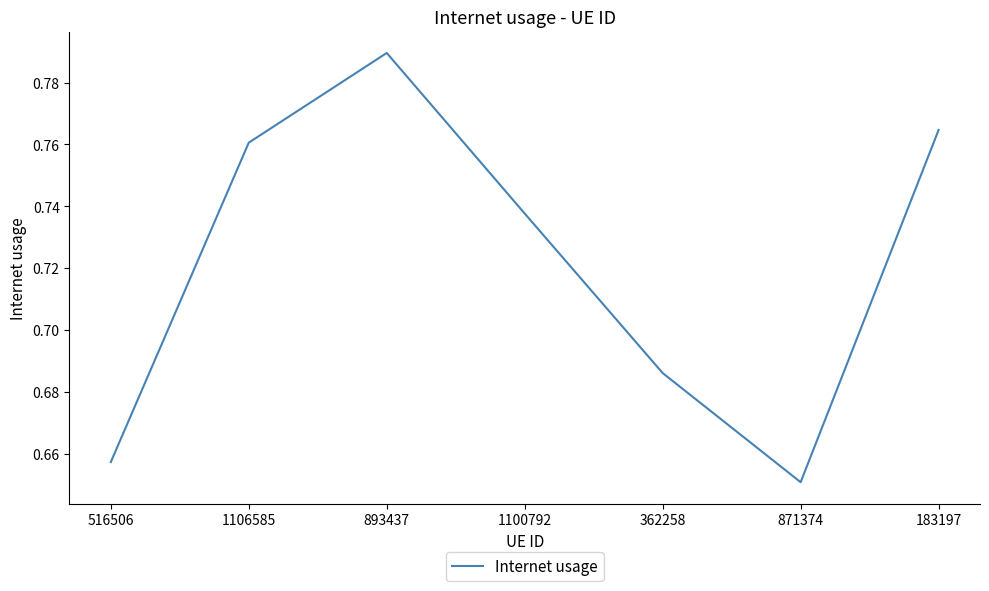

What position from the left is 871374?

6